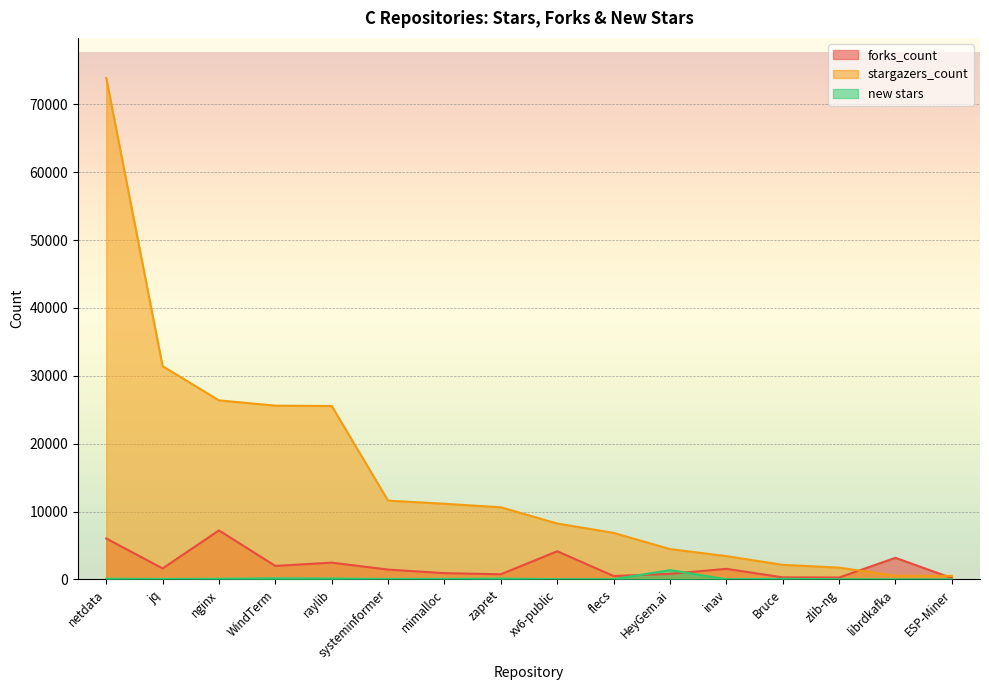

True or false: forks_count and new stars cross at least once.

True